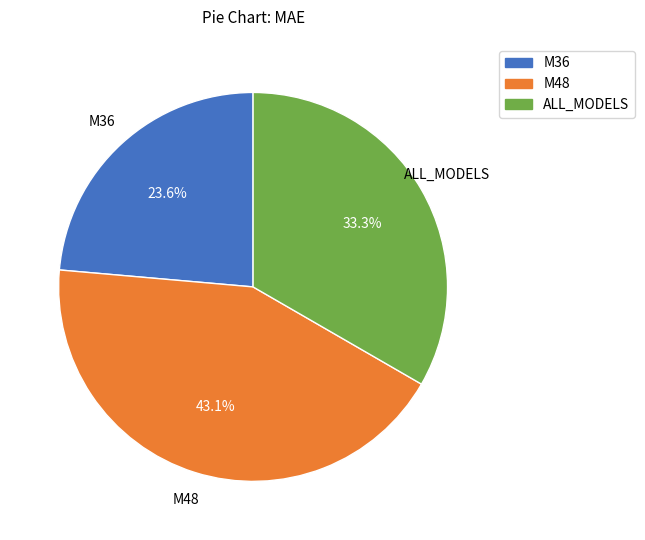

Count the number of slices in the pie.

3